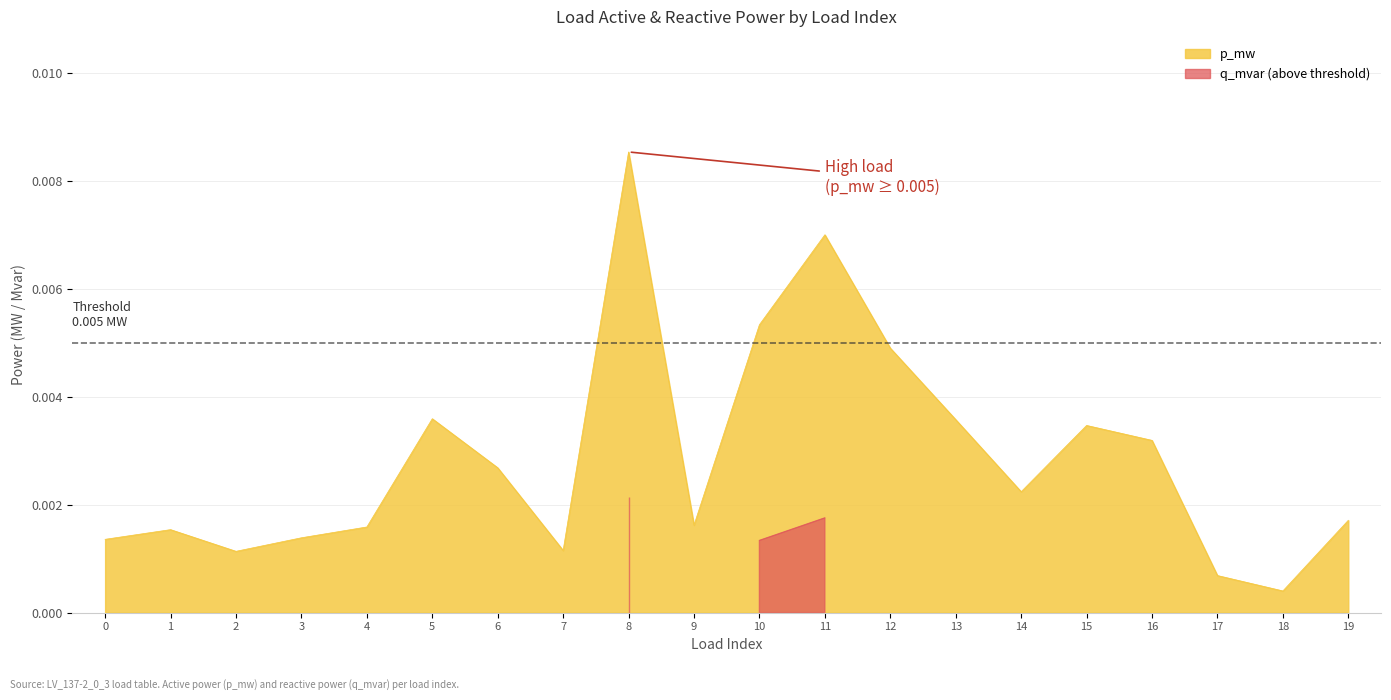

At which label is the value closest to 0?

18